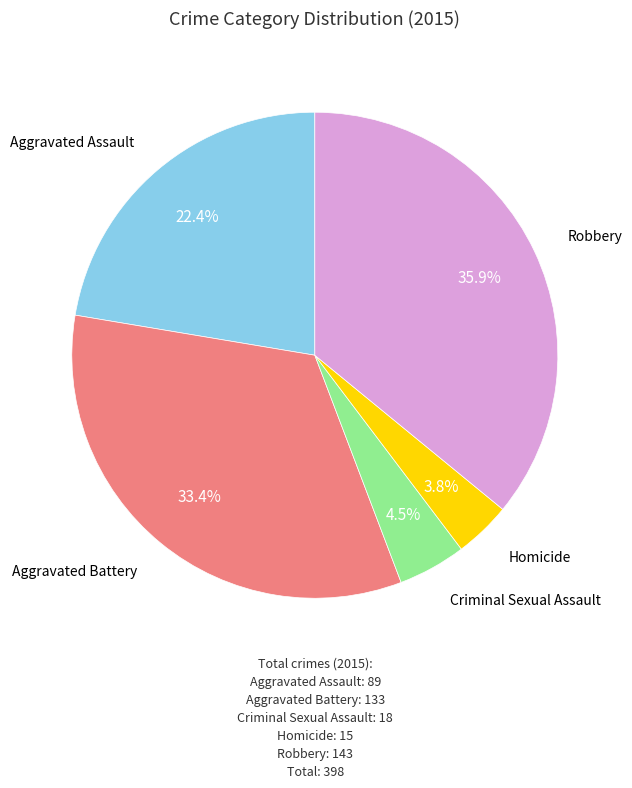

Is there a majority slice in this chart?

No